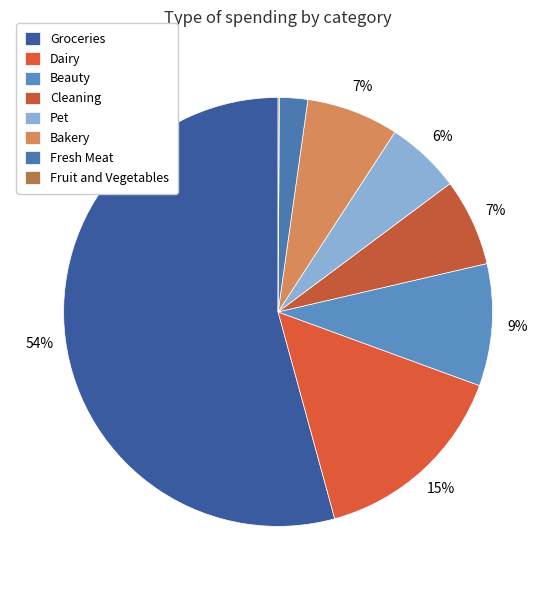

True or false: Bakery accounts for 7% of the total.

True